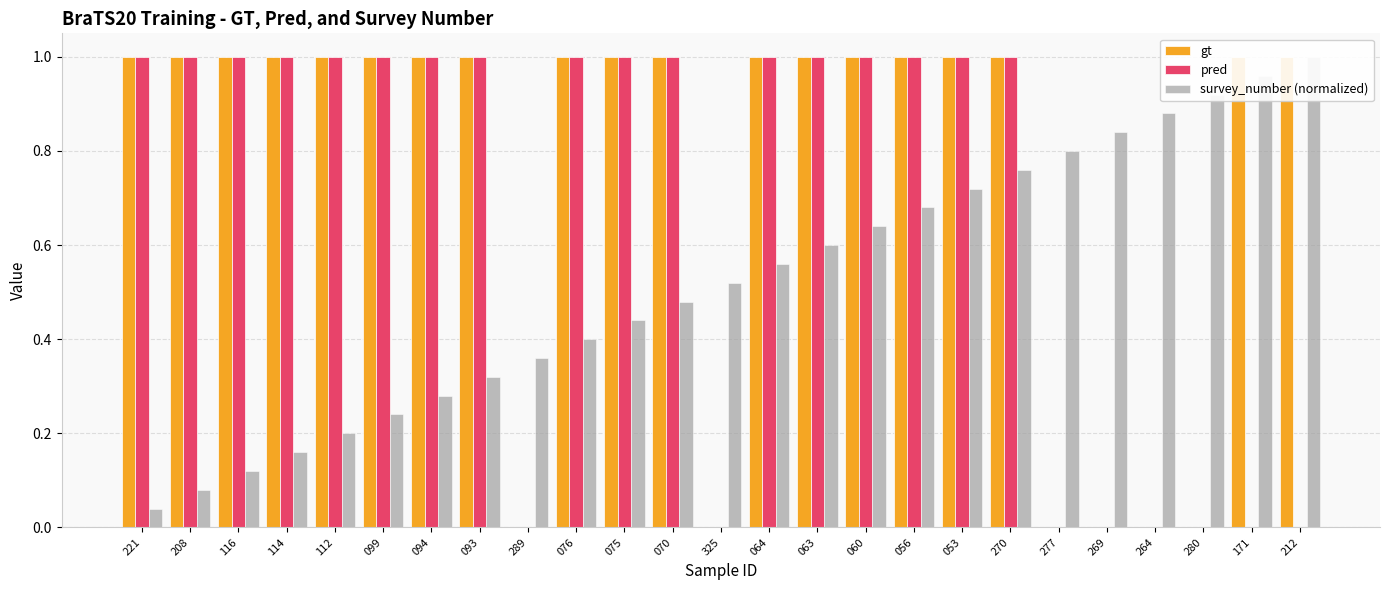

What is the approximate value of gt at 112?

1.0